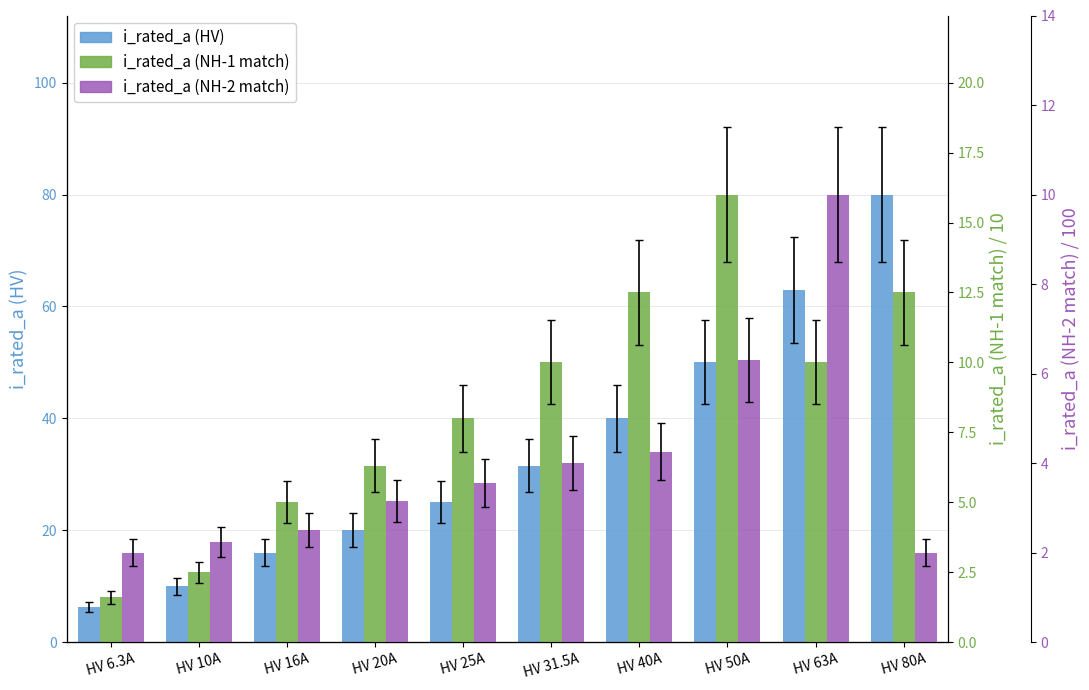

Between HV 20A and HV 80A, which series saw the biggest shift?

i_rated_a (HV)